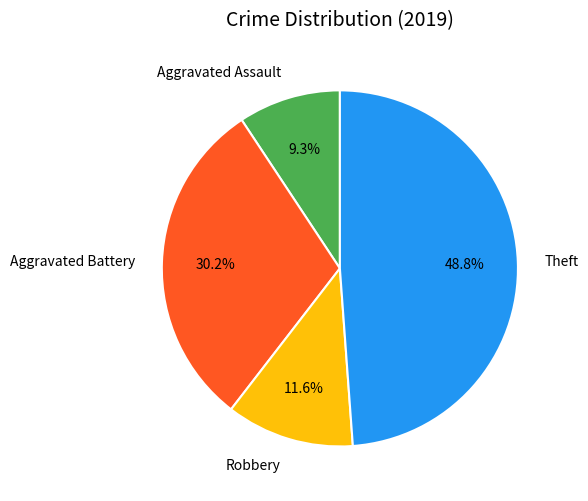

Is there a majority slice in this chart?

No